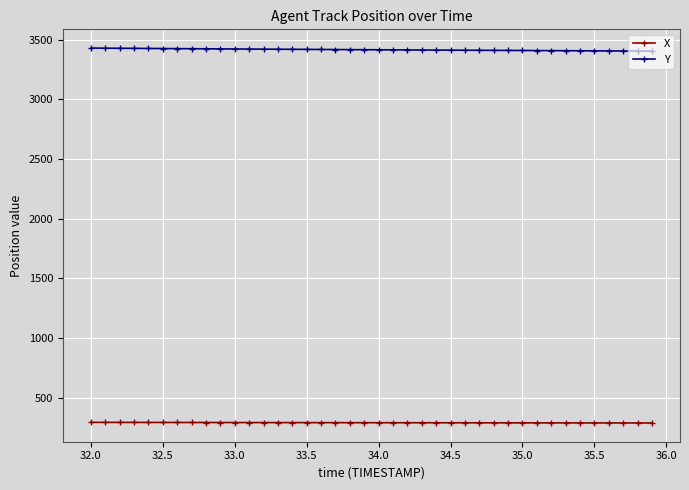

True or false: Y and X intersect in this chart.

False